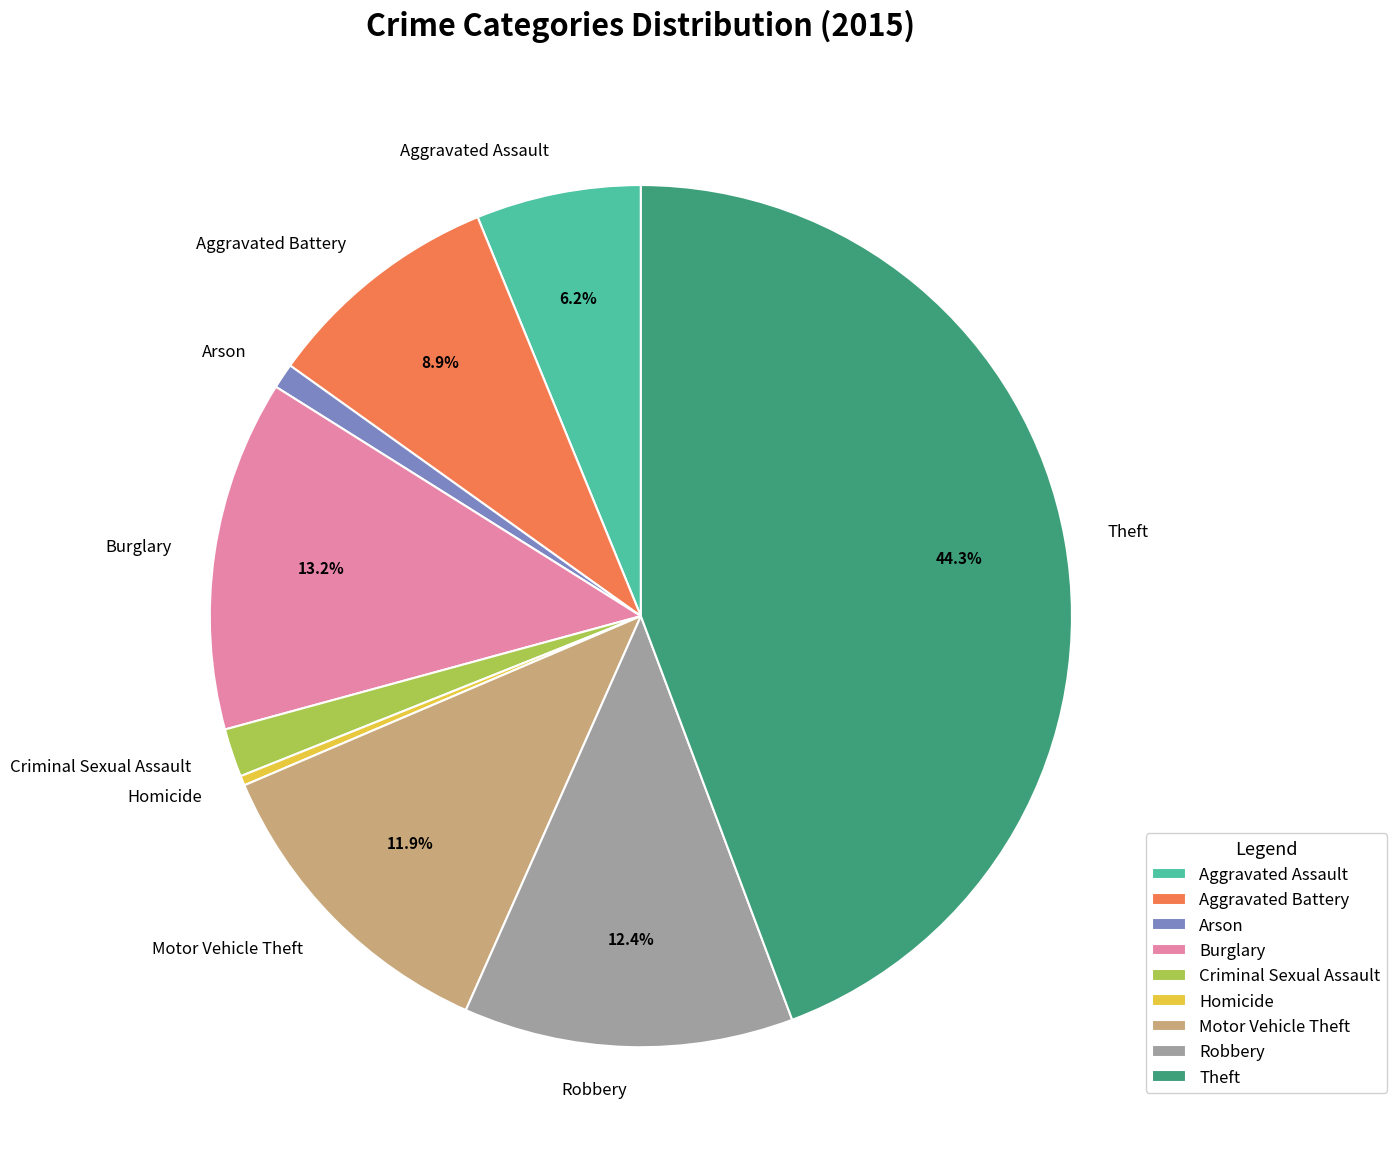

To the nearest percent, what is the difference between the largest and smallest slice percentages?

44%